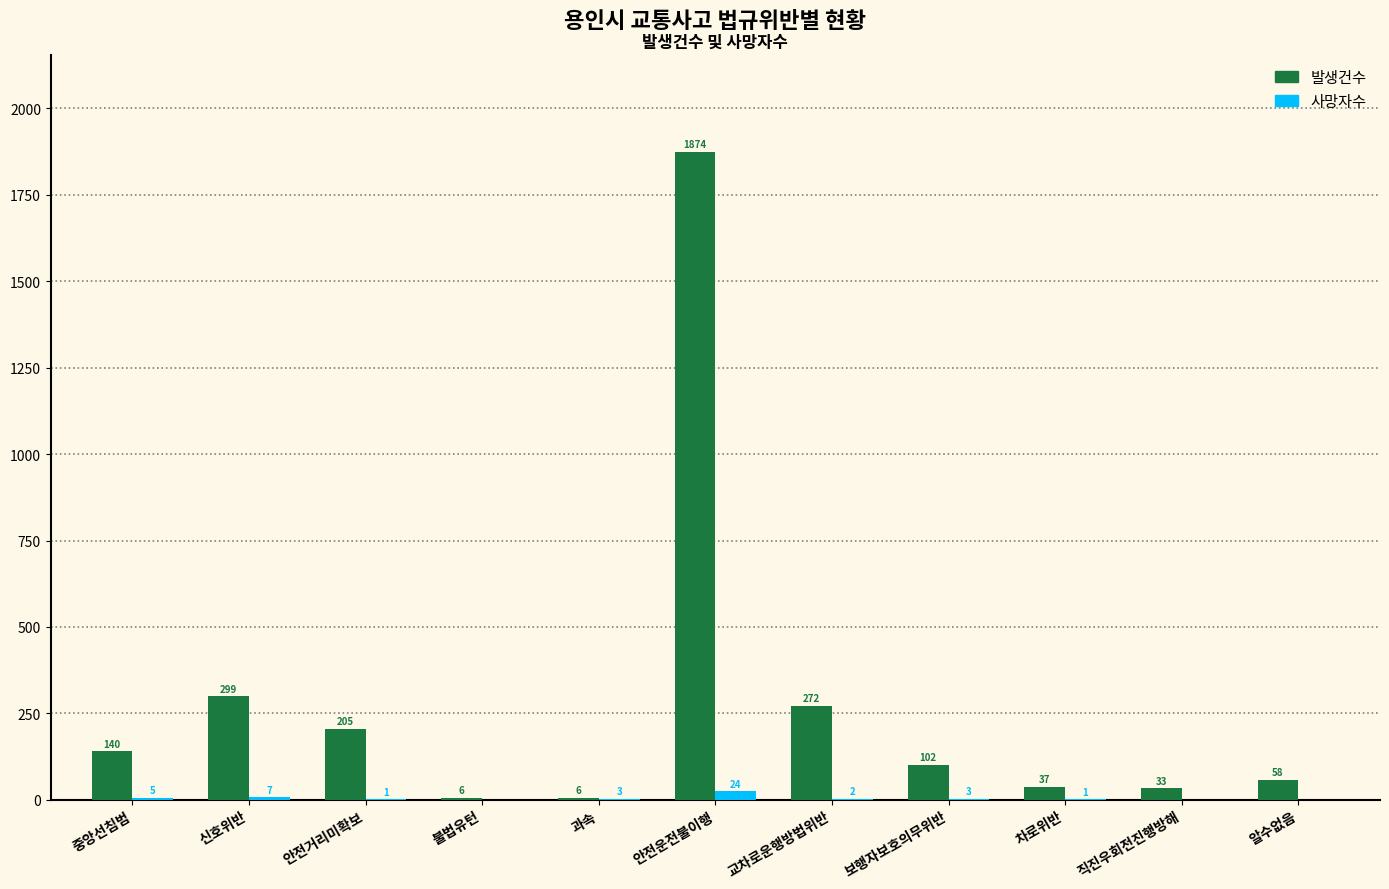

The value of 발생건수 at 안전운전불이행 is 3364. True or false?

False